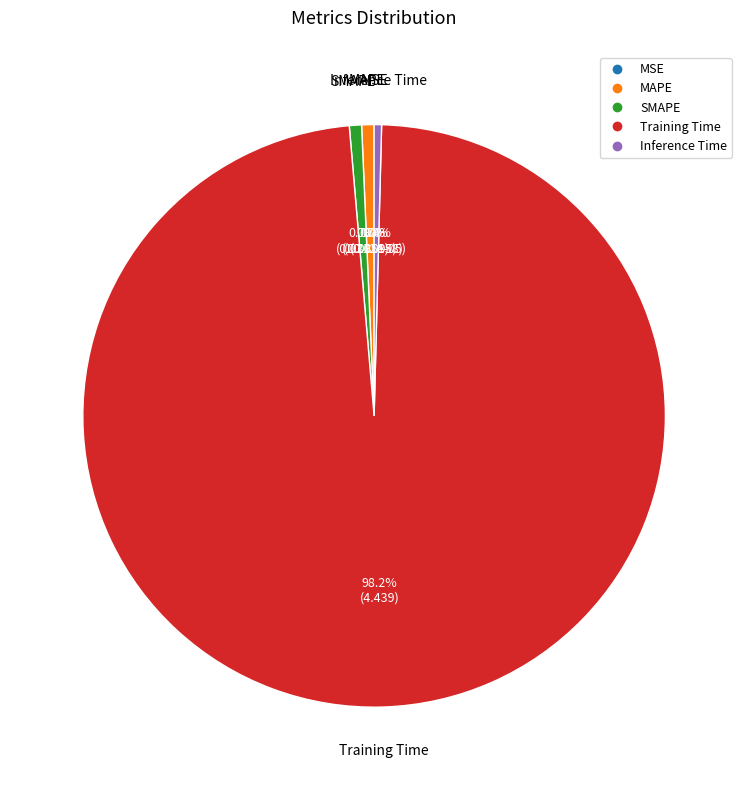

Which slice is the largest?

Training Time